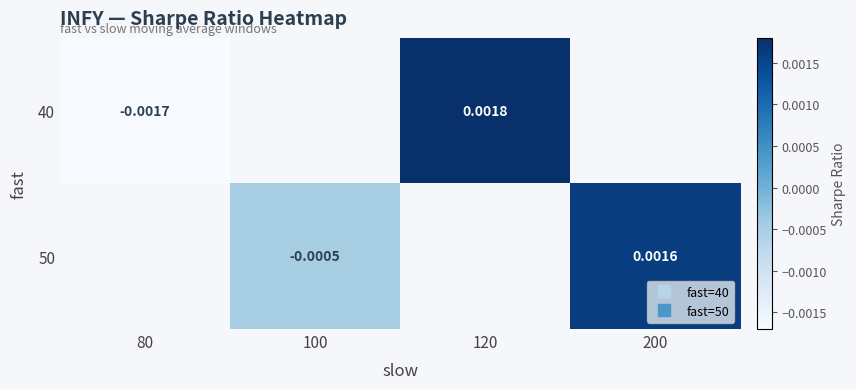

Is the value of 40 at 80 greater than the value of 50 at 200?

No